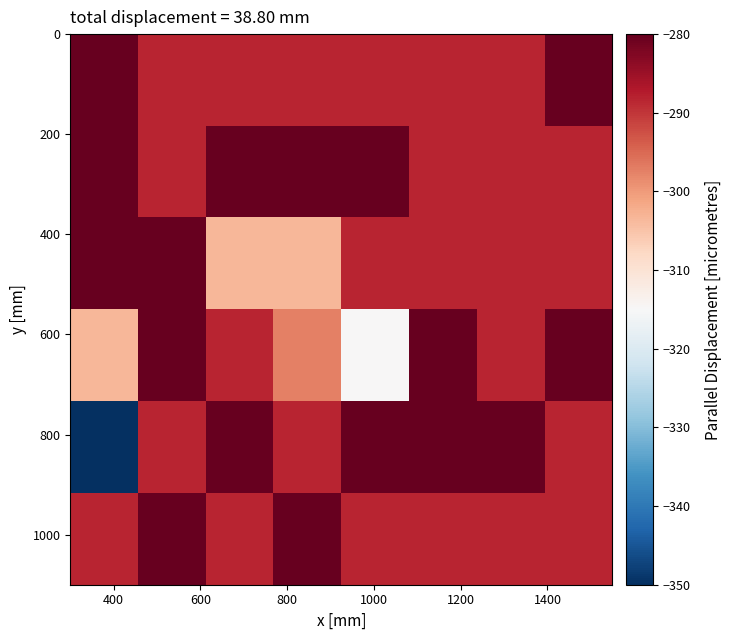

What is the greatest value displayed?

-280.0